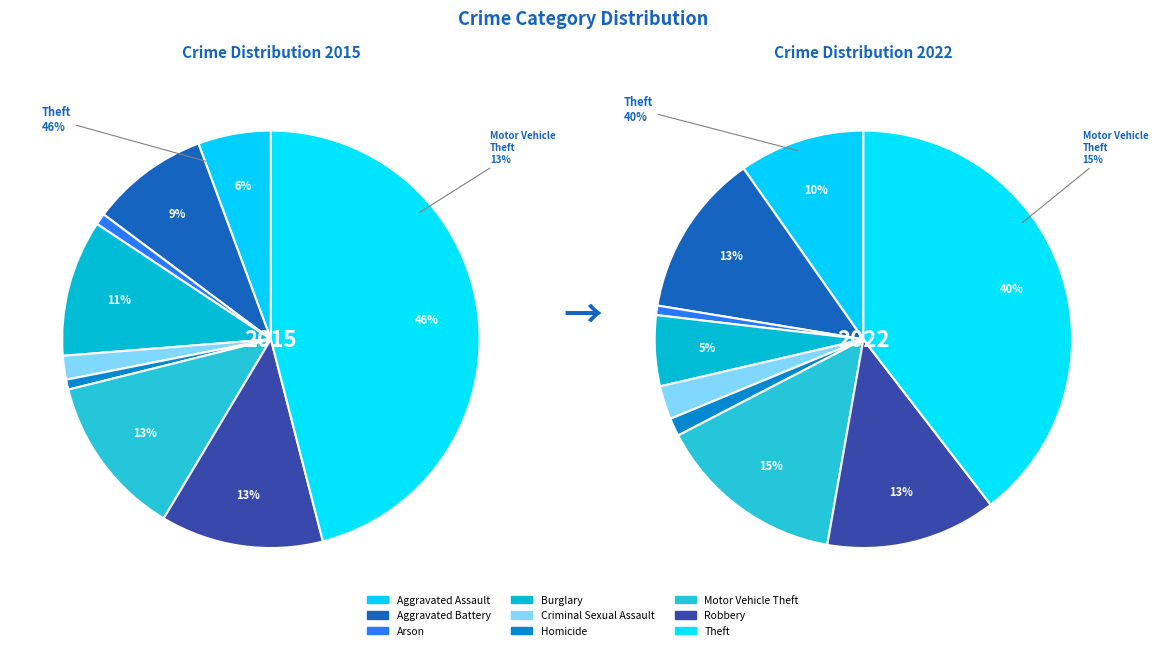

To the nearest percent, what is the combined percentage of 2 and 8?

47%